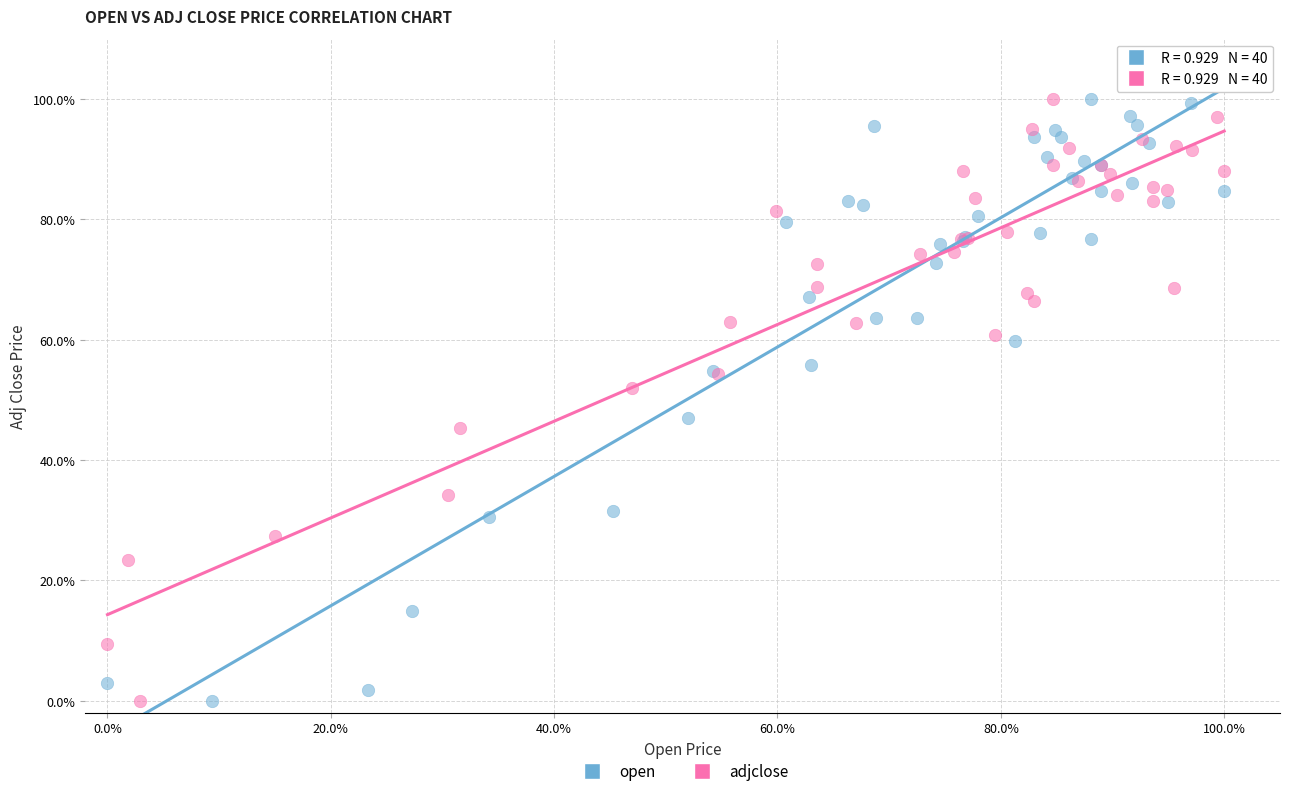

What are all the series names shown in the legend?

open, adjclose